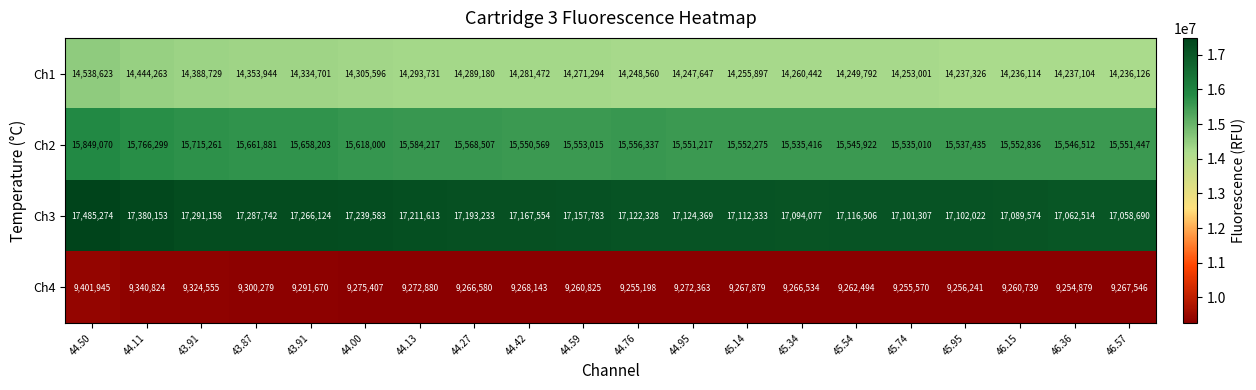

How many distinct data groups are displayed?

4